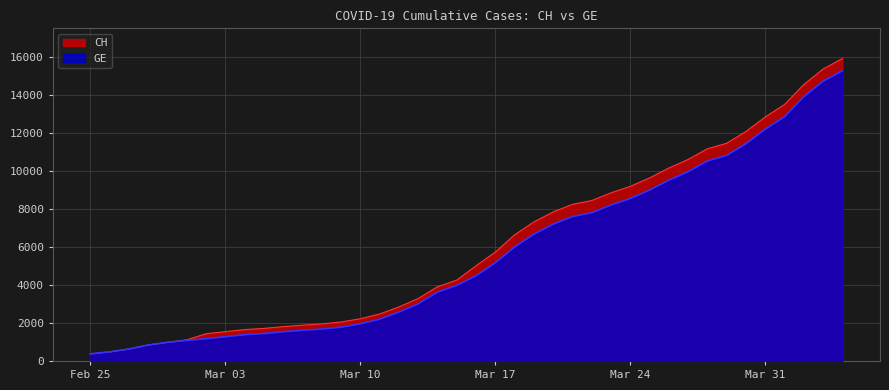

What is the maximum value shown in the chart?

15926